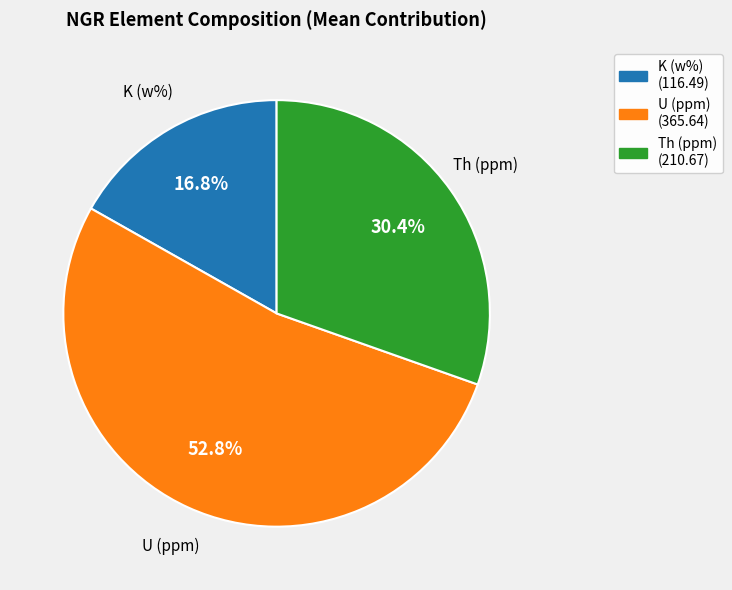

Which has a higher value, Th (ppm) or U (ppm)?

U (ppm)